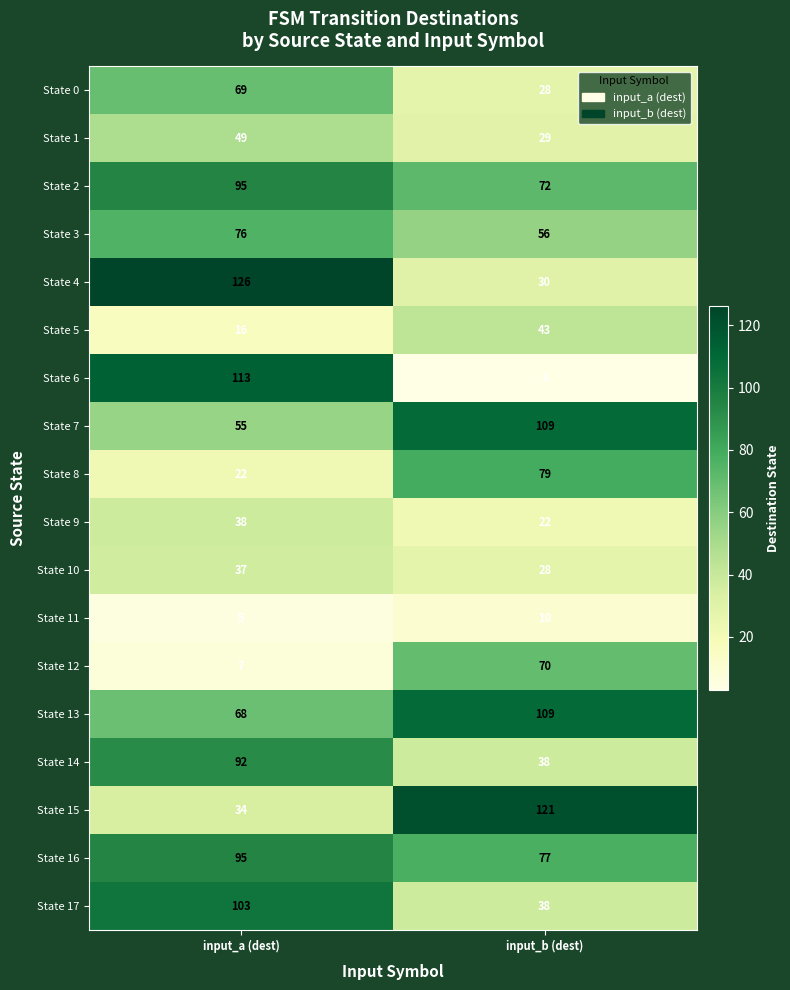

What value does the State 15 series have at input_a (dest), to the nearest 10?

30